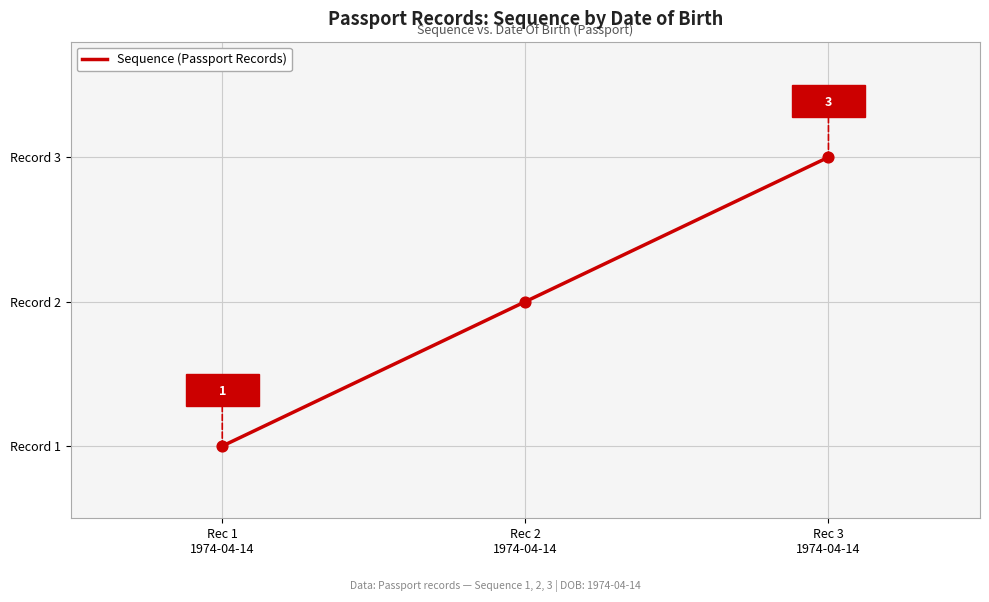

Between Rec 3
1974-04-14 and Rec 1
1974-04-14, which is larger?

Rec 3
1974-04-14